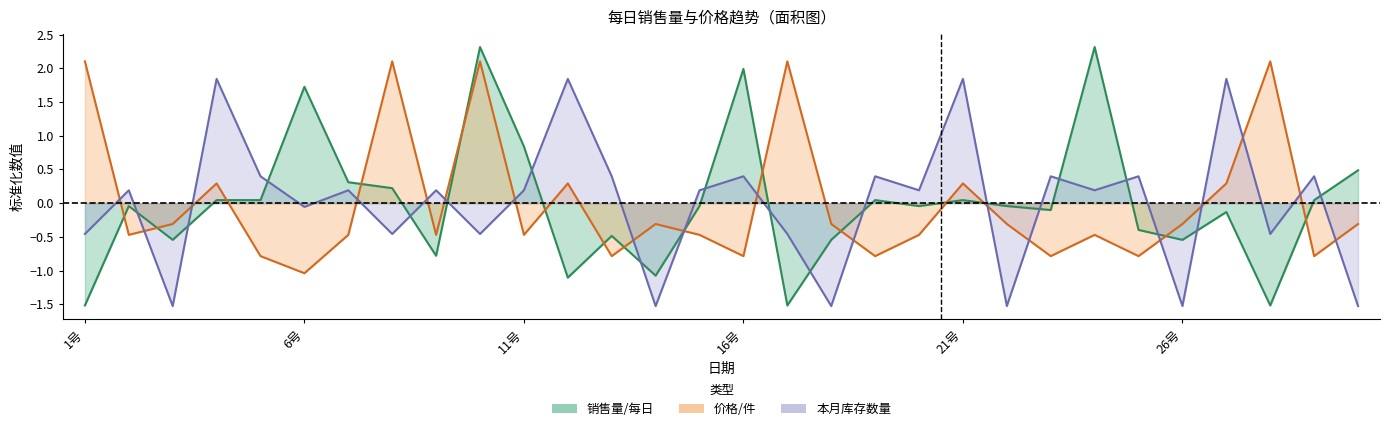

Count the number of categories in the chart.

30